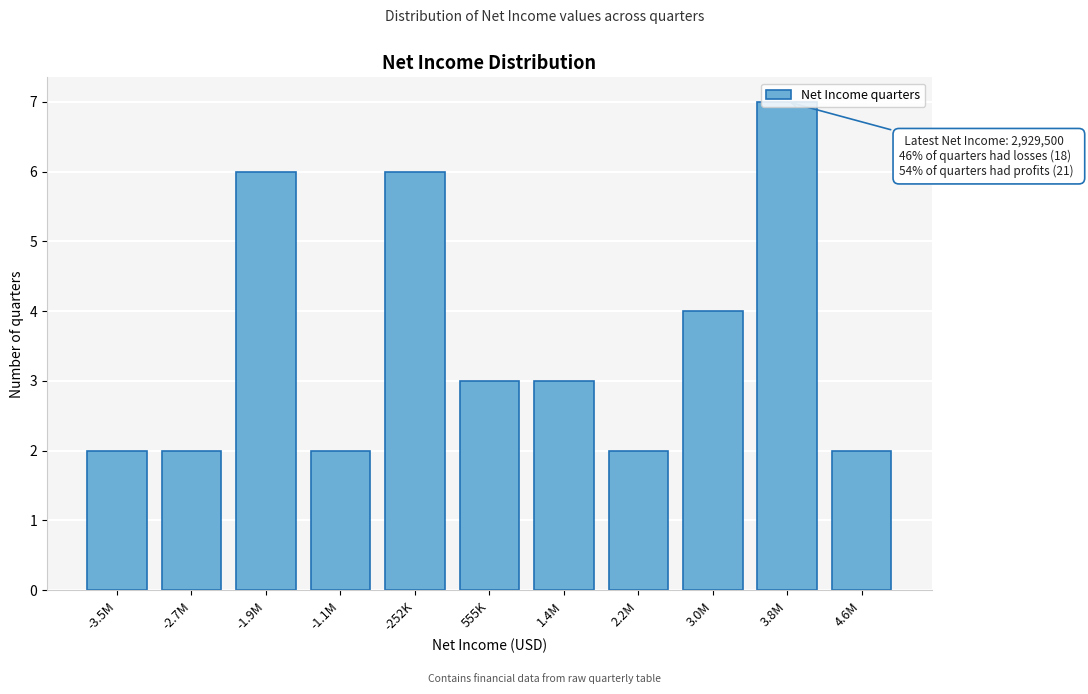

What is the sum of all values?

39